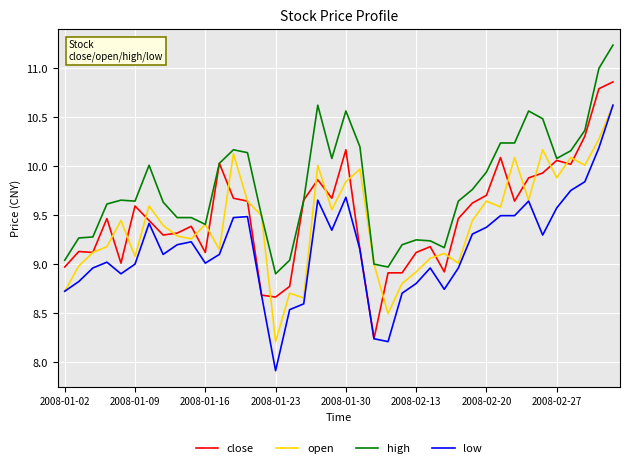

What is the maximum value for low?

10.6